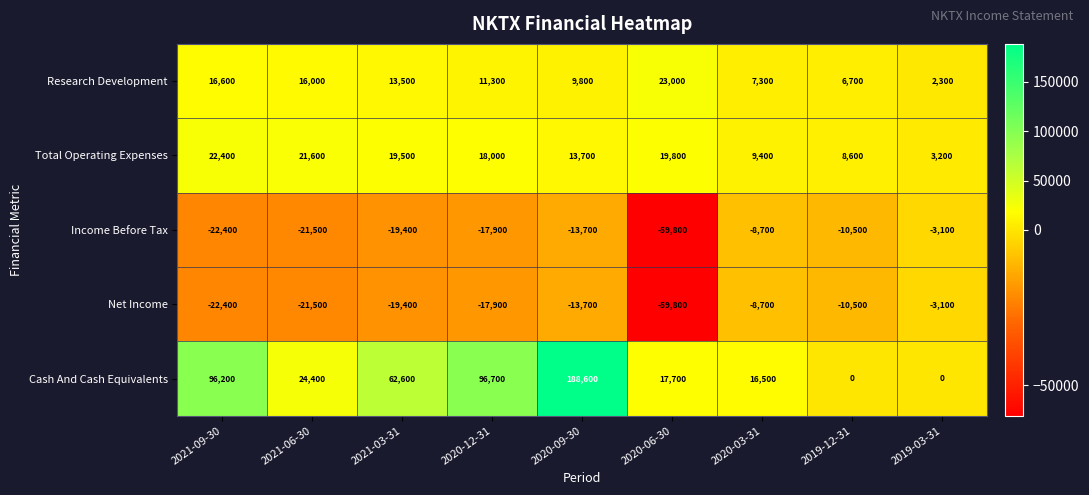

What is the average value of the Research Development series?

11833